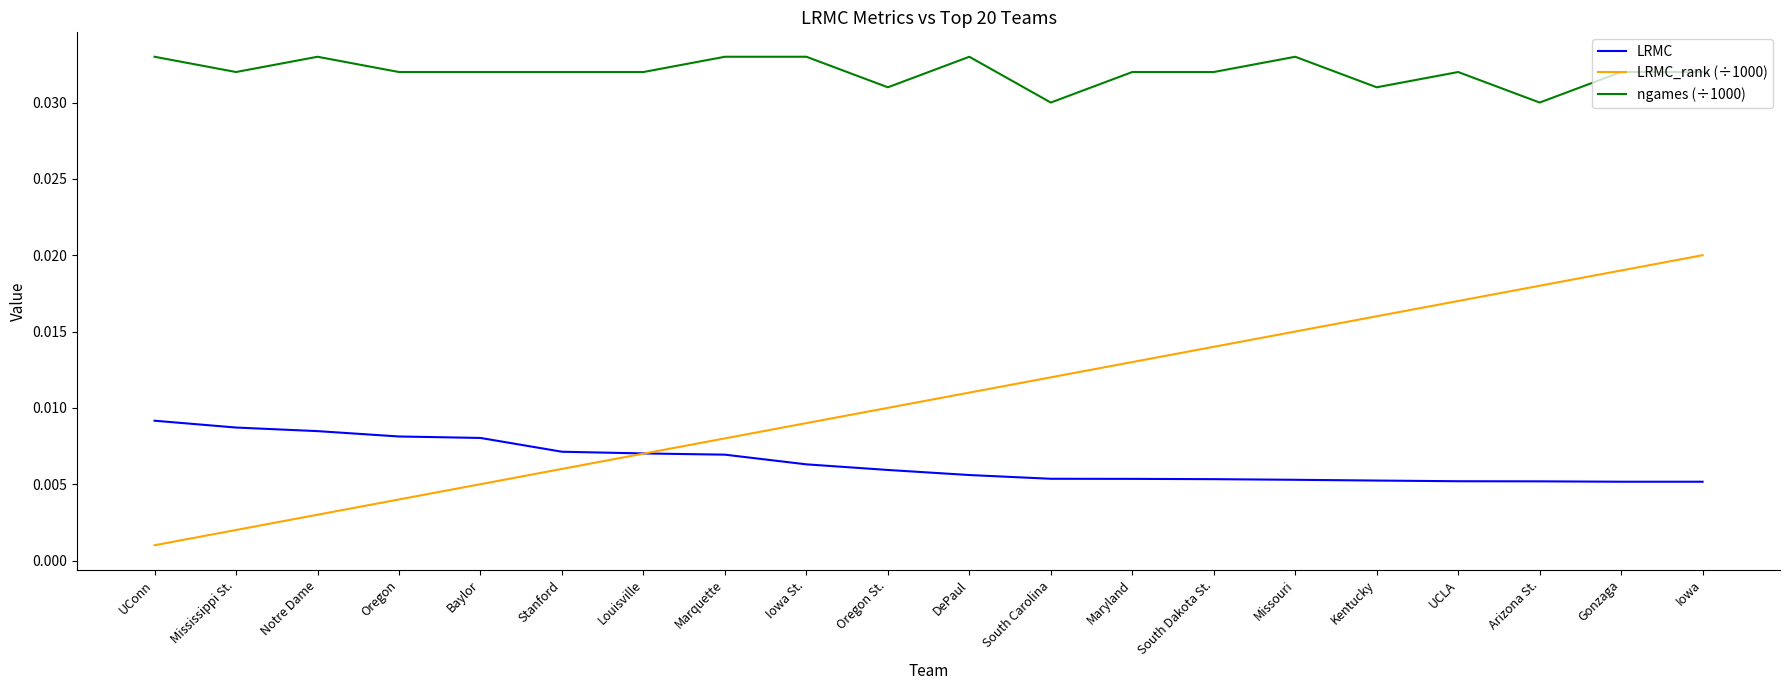

What position from the left is Arizona St.?

18